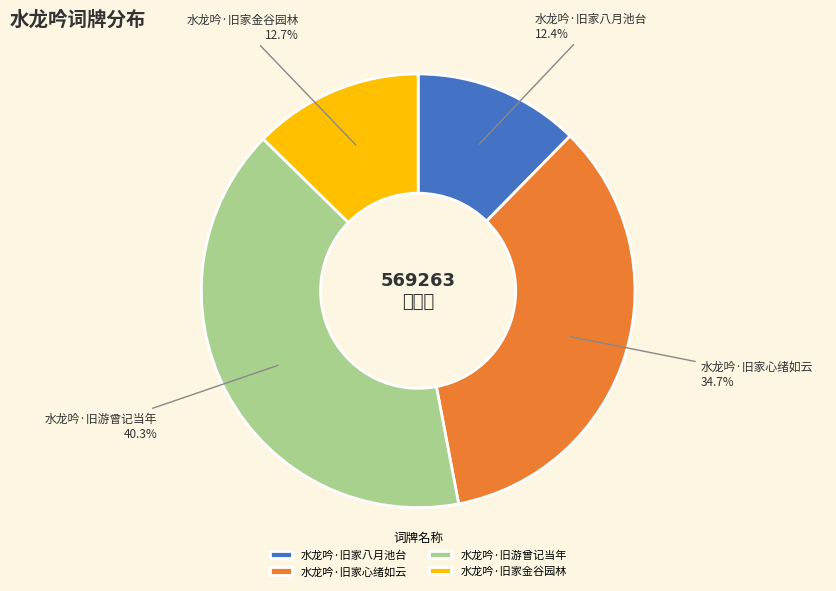

Is 水龙吟·旧家八月池台 the majority of the pie?

No